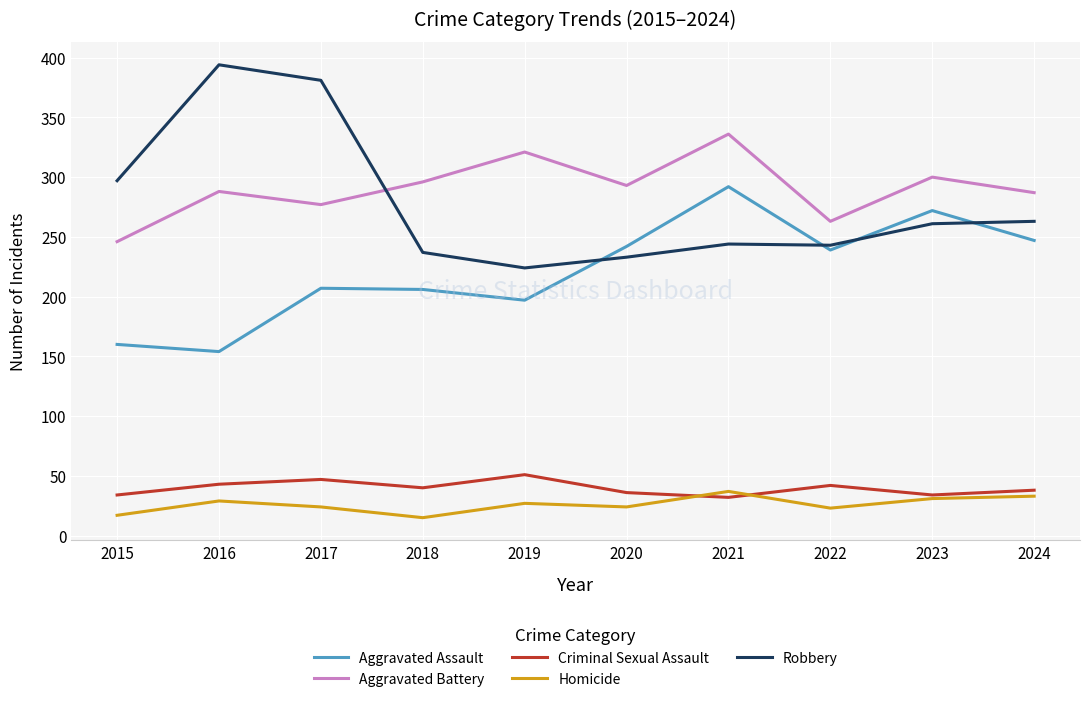

The value of Robbery at 2015 is 392. True or false?

False